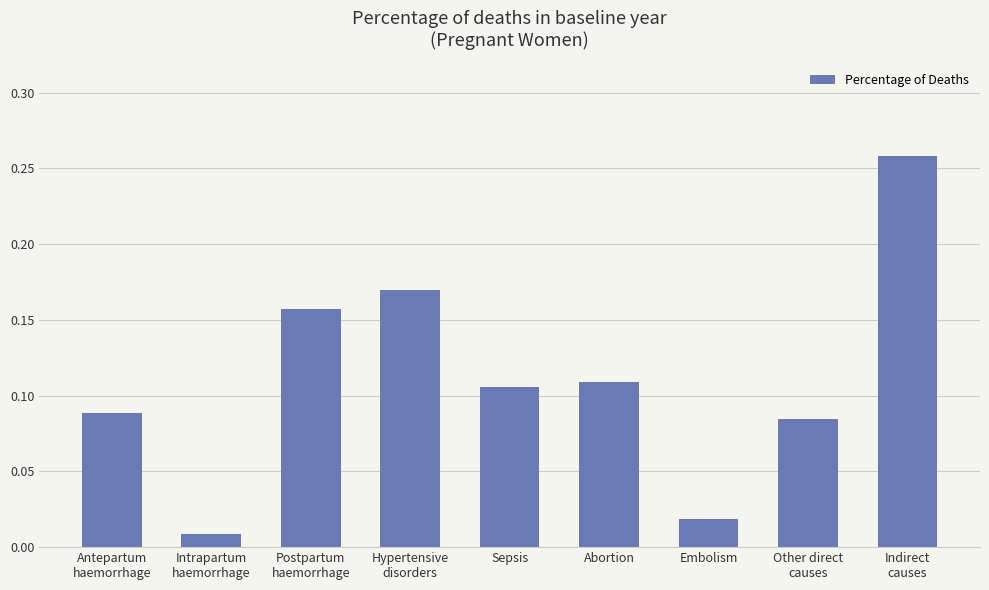

What is the label of the 3rd bar from the right?

Embolism